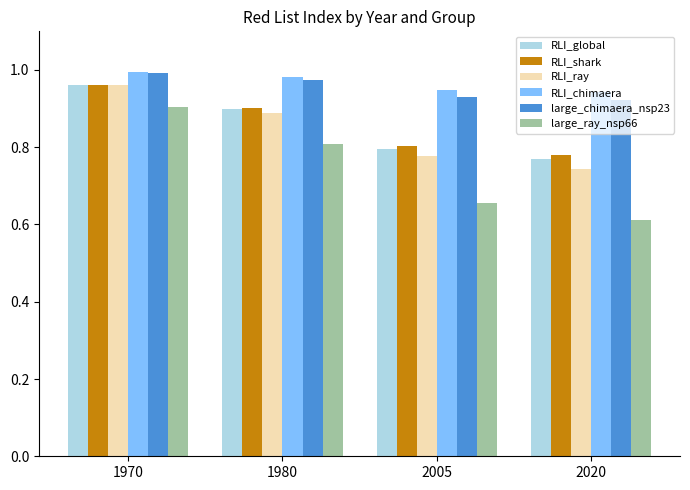

Is it true that large_chimaera_nsp23 equals 1.0 at 1970?

True